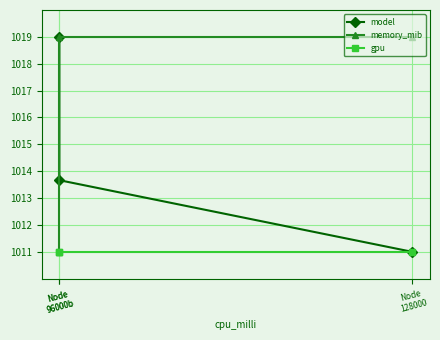

The value of memory_mib at Node
96000b is 238.6. True or false?

False